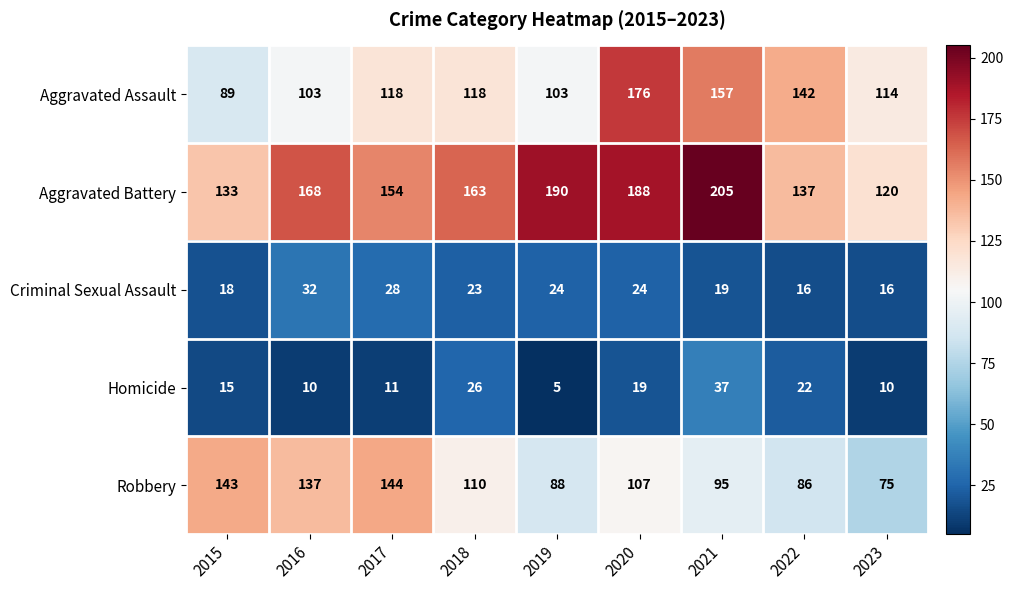

Is it true that Aggravated Assault equals 236 at 2021?

False